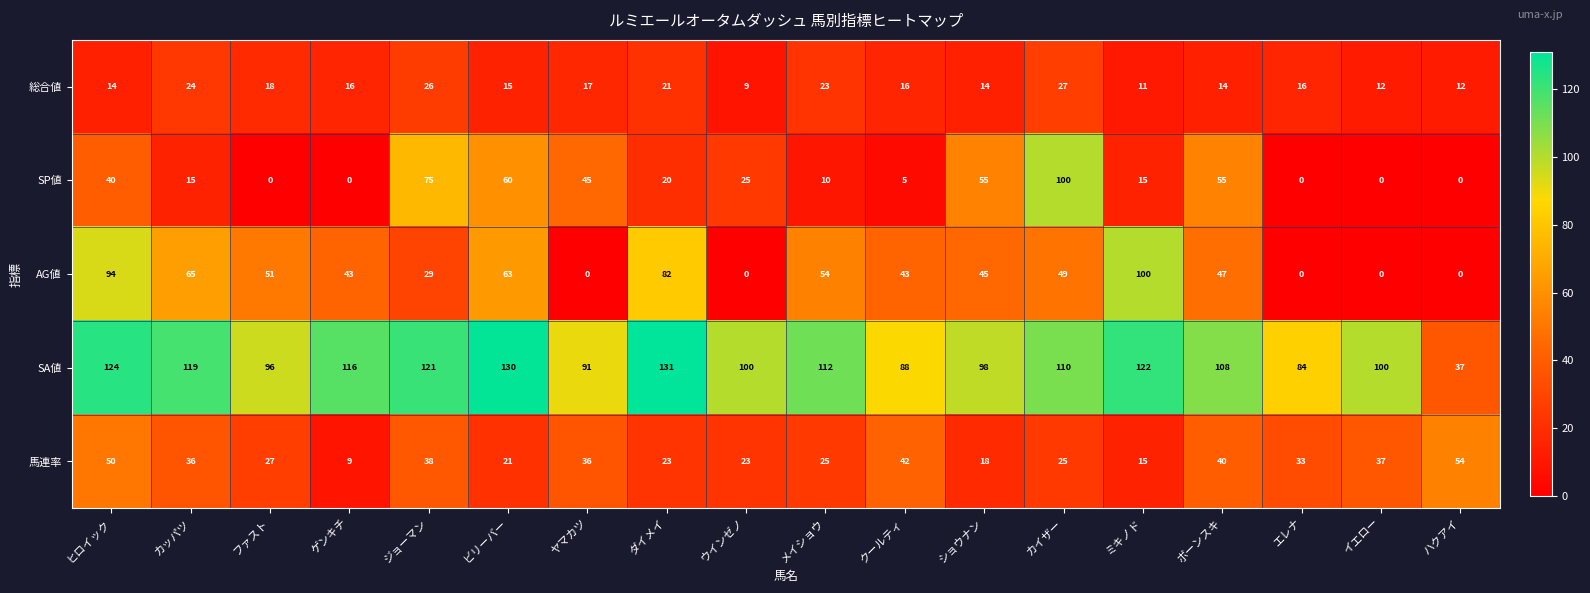

Where does the 馬連率 series first go above 33?

ヒロイック